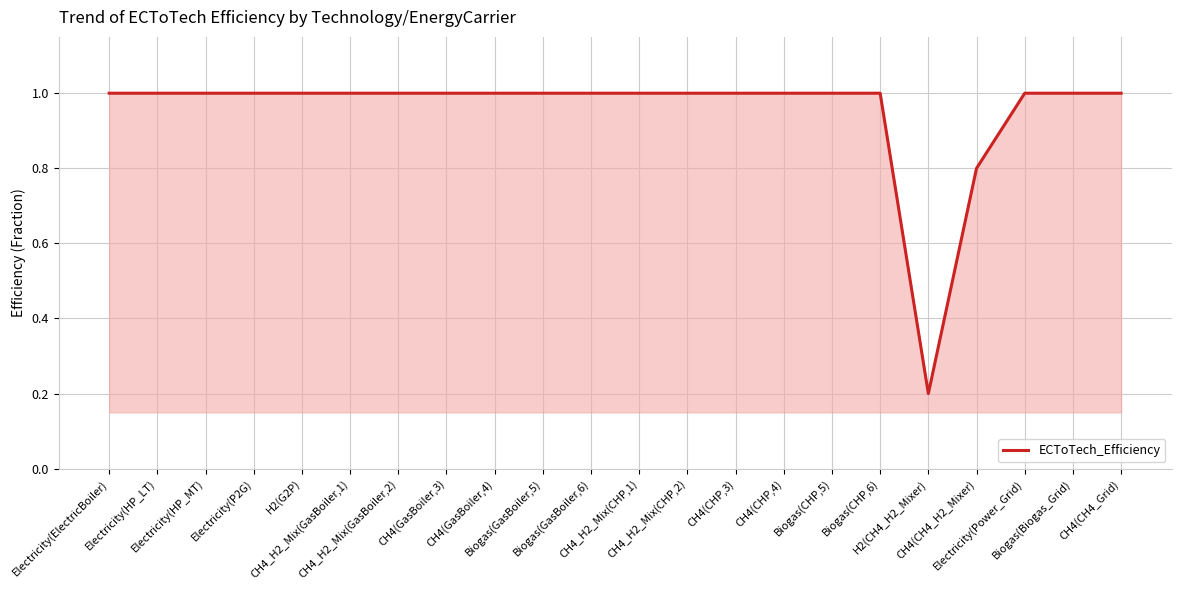

Reading left to right, list all the values displayed in this chart.

Electricity(ElectricBoiler)=1.0	Electricity(HP_LT)=1.0	Electricity(HP_MT)=1.0	Electricity(P2G)=1.0	H2(G2P)=1.0	CH4_H2_Mix(GasBoiler,1)=1.0	CH4_H2_Mix(GasBoiler,2)=1.0	CH4(GasBoiler,3)=1.0	CH4(GasBoiler,4)=1.0	Biogas(GasBoiler,5)=1.0	Biogas(GasBoiler,6)=1.0	CH4_H2_Mix(CHP,1)=1.0	CH4_H2_Mix(CHP,2)=1.0	CH4(CHP,3)=1.0	CH4(CHP,4)=1.0	Biogas(CHP,5)=1.0	Biogas(CHP,6)=1.0	H2(CH4_H2_Mixer)=0.2	CH4(CH4_H2_Mixer)=0.8	Electricity(Power_Grid)=1.0	Biogas(Biogas_Grid)=1.0	CH4(CH4_Grid)=1.0